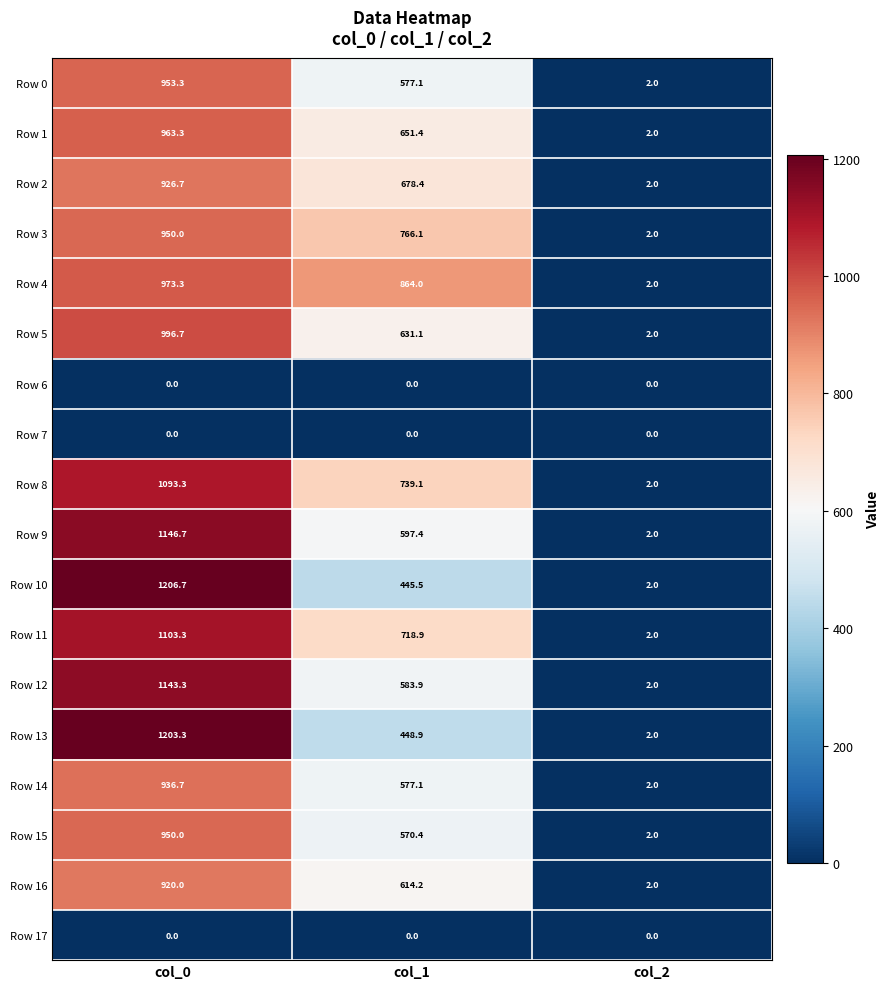

Where is Row 14 nearest to the value 469?

col_1